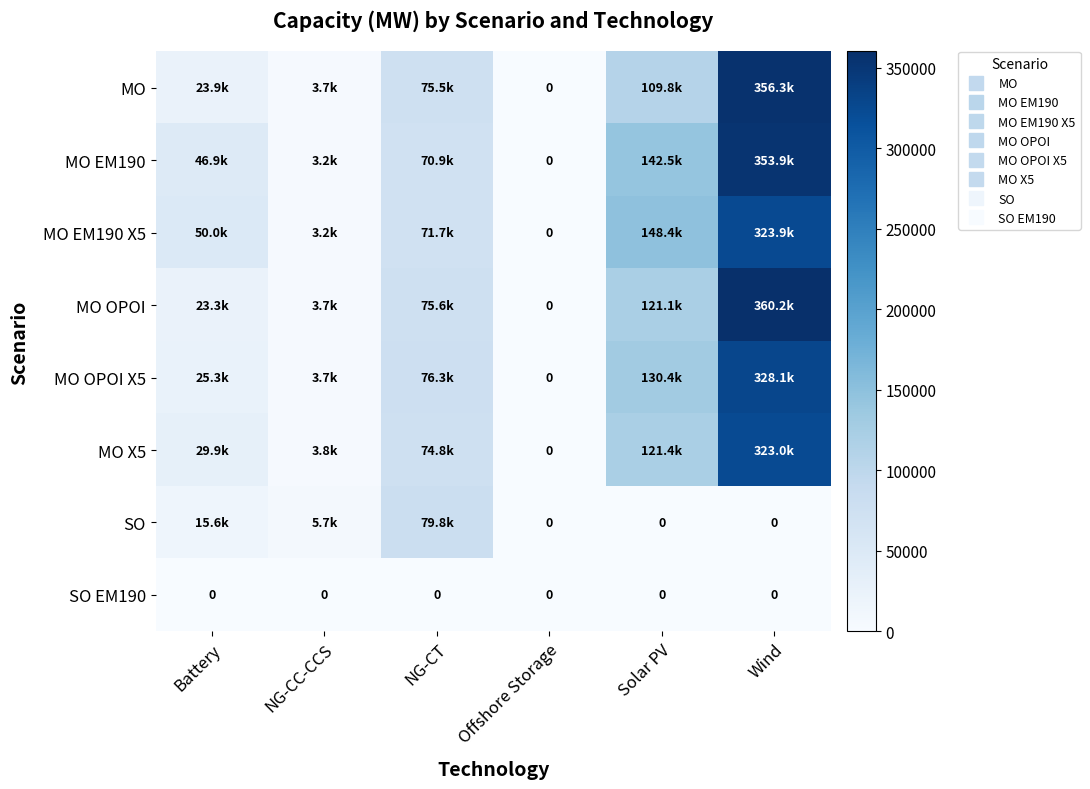

What value does the SO series have at NG-CT?

79841.8